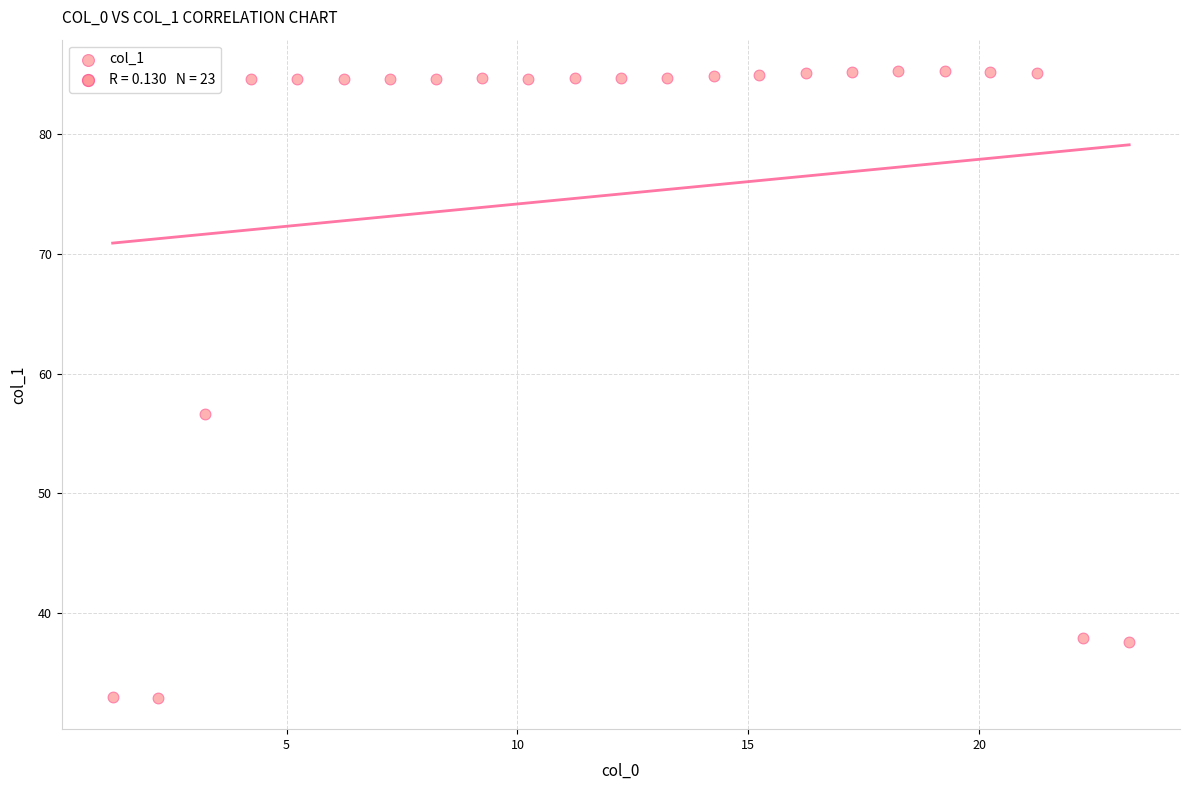

What is the range of Y values (max minus min)?

52.4